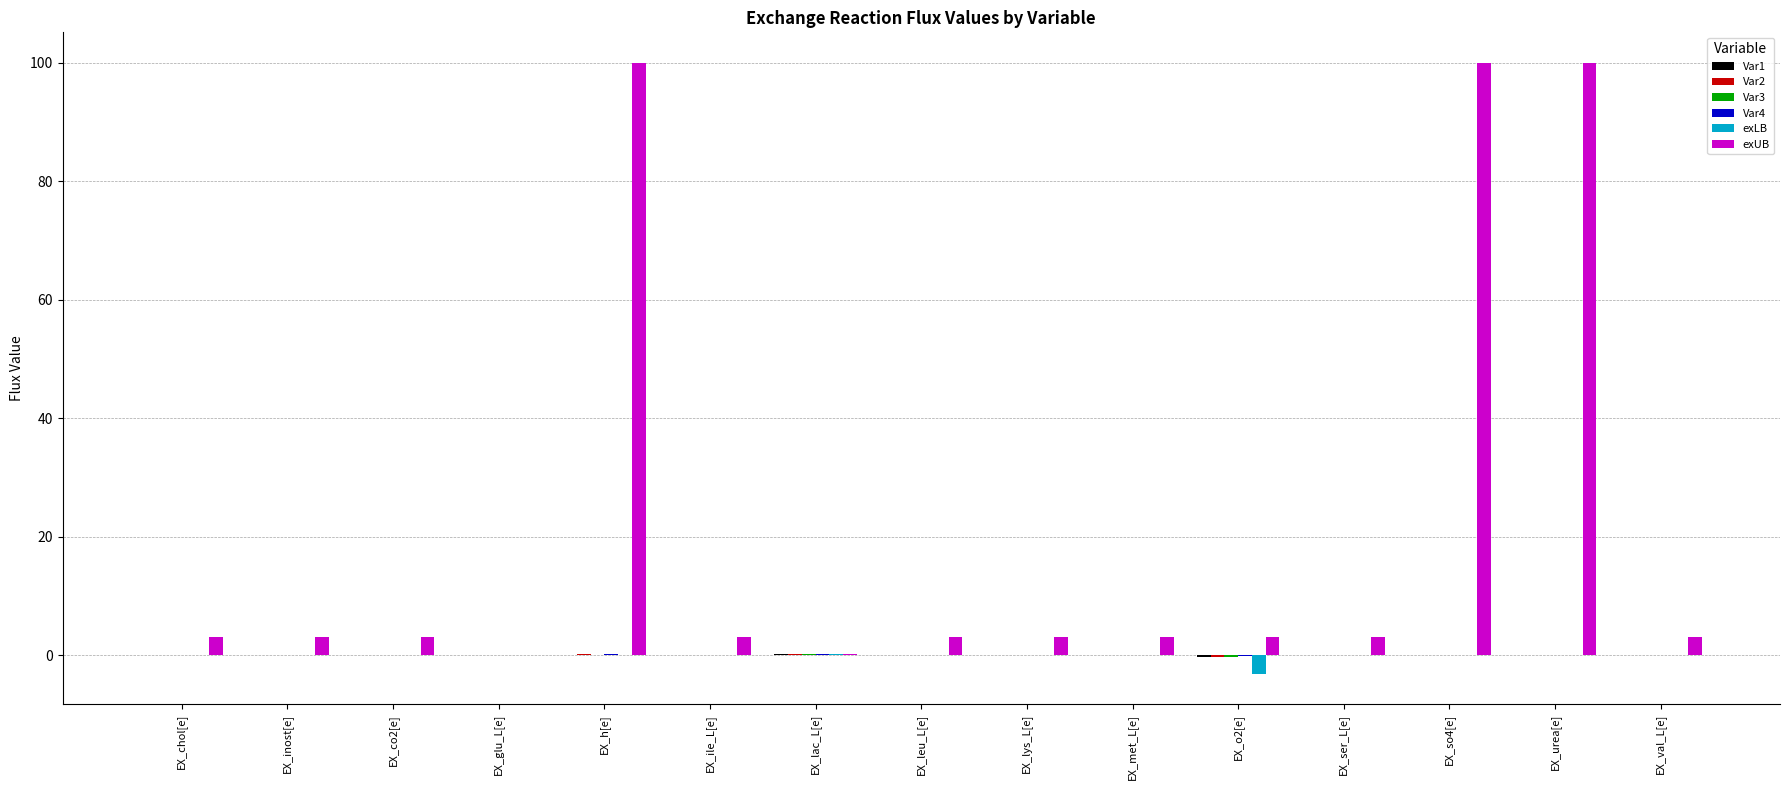

What is the total value across all series at EX_met_L[e]?

3.1